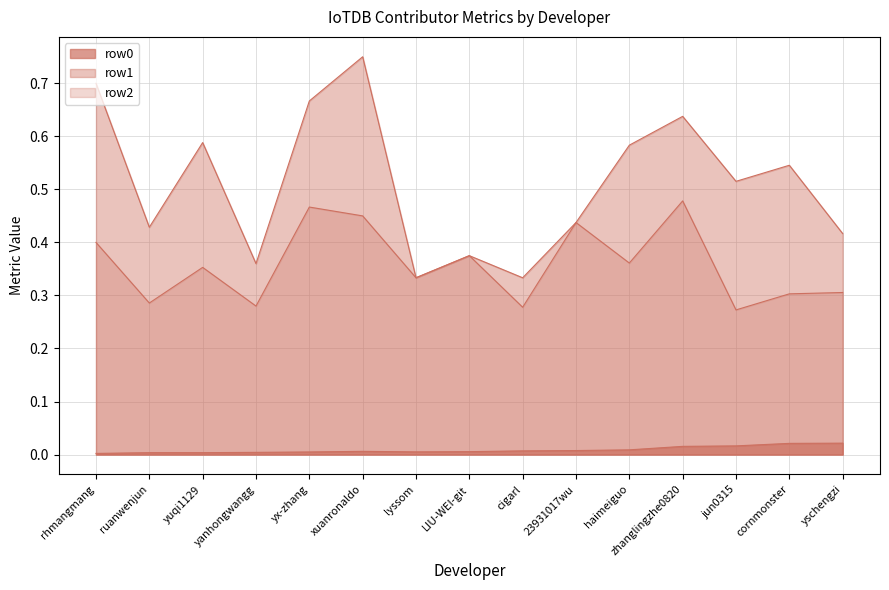

True or false: row0 and row2 cross at least once.

False